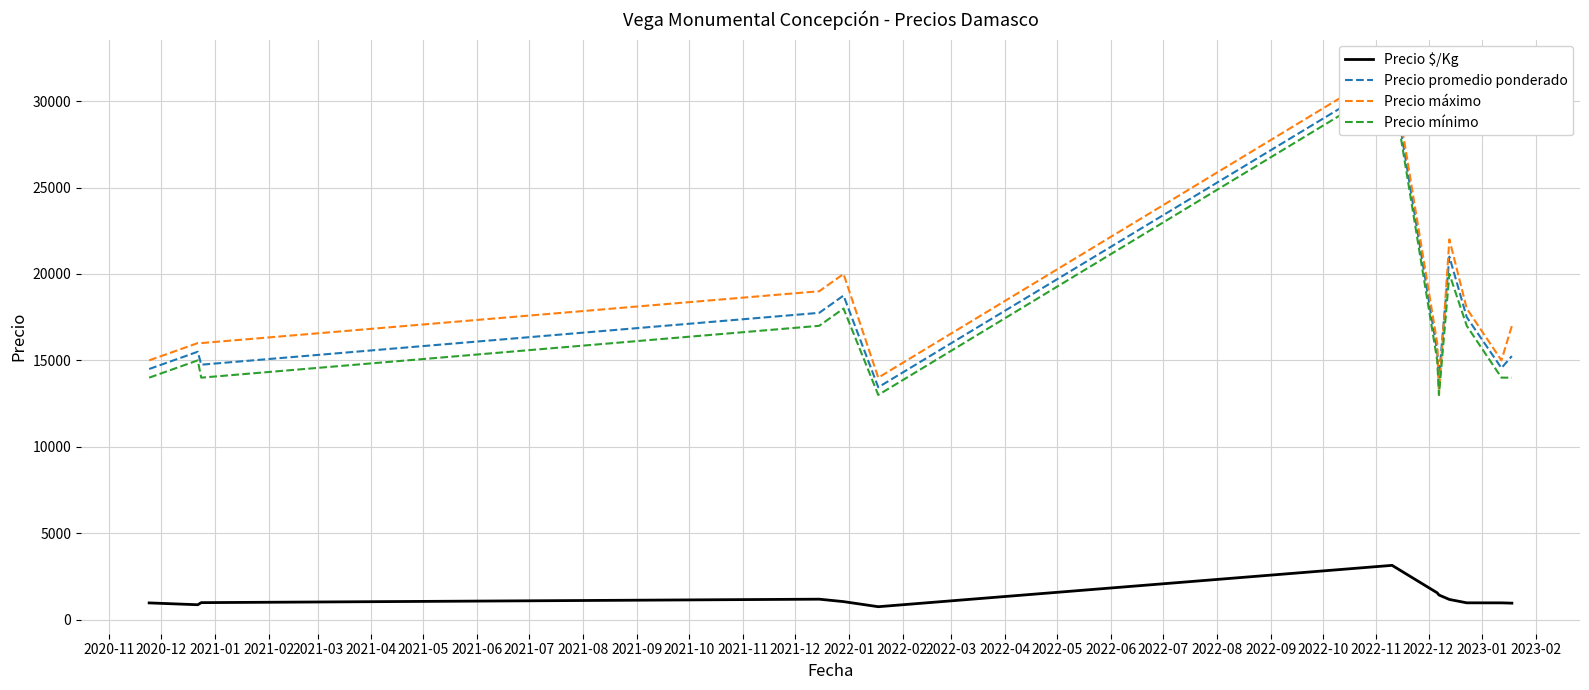

Reading right to left, extract all data points from this chart.

Precio $/Kg: 953	970	972	1167	1425	1550	3140	747	1042	1183	983	861	967
Precio promedio ponderado: 15250	14556	17500	21000	14000	15500	31400	13444	18750	17750	14750	15500	14500
Precio máximo: 17000	15000	18000	22000	13000	16000	32000	14000	20000	19000	16000	16000	15000
Precio mínimo: 14000	14000	17000	20000	13000	15000	31000	13000	18000	17000	14000	15000	14000